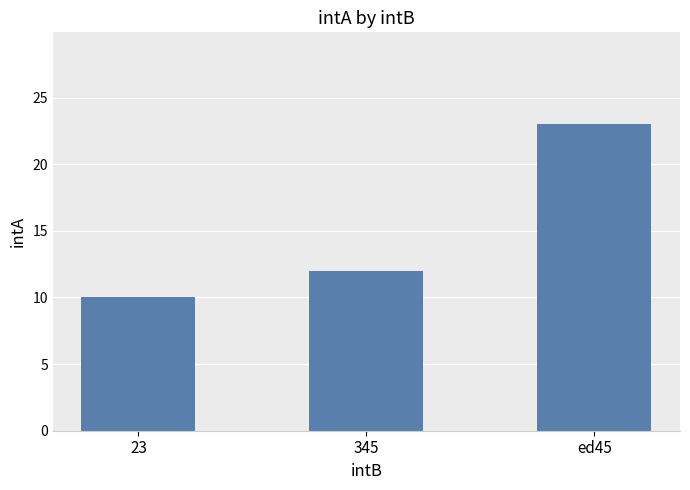

At which label is the value closest to 16?

345